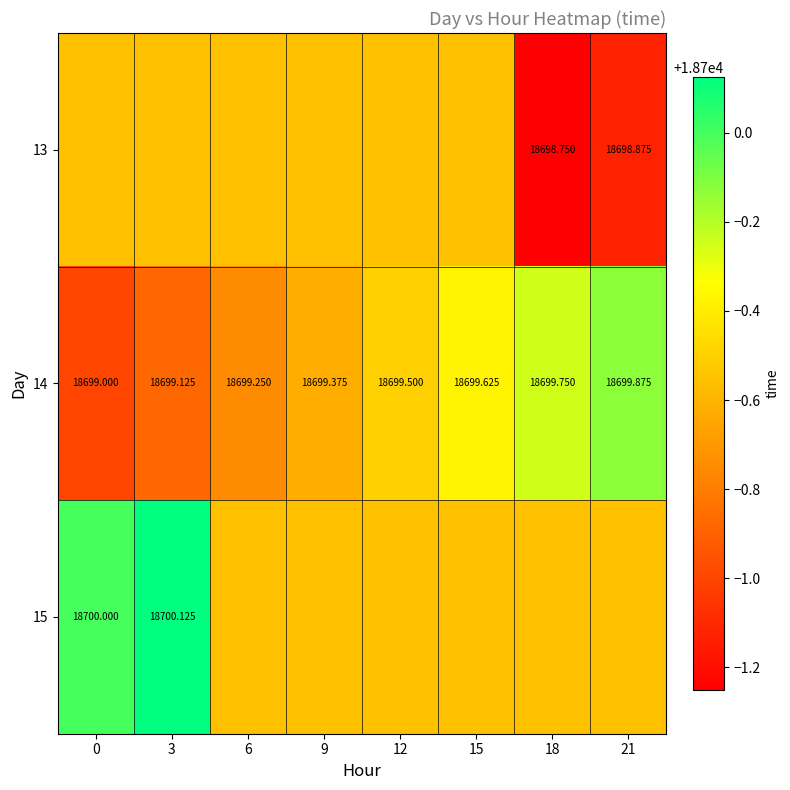

At how many categories does at least one series exceed 18699?

8